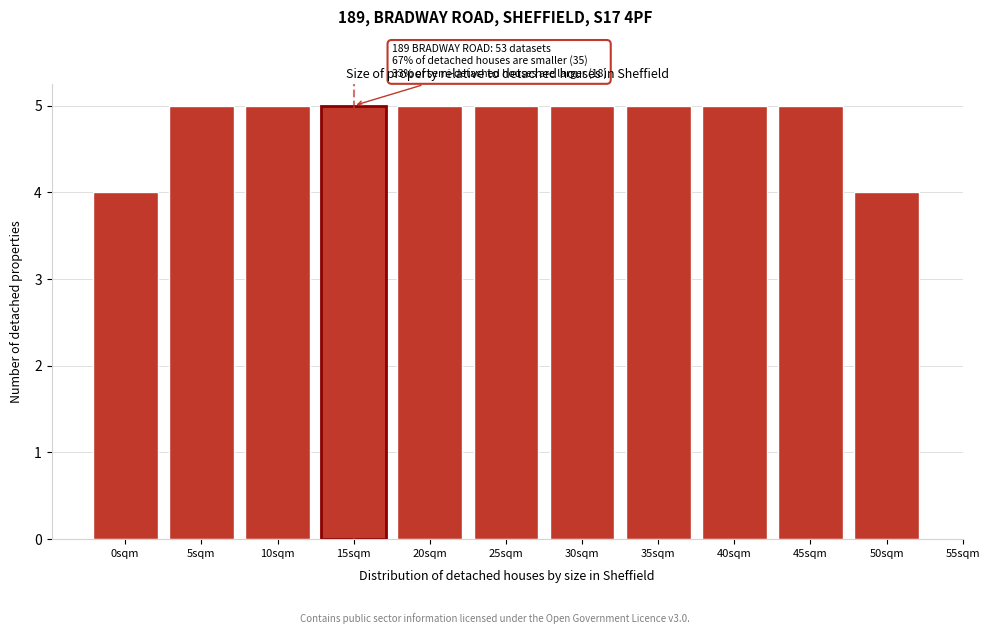

Reading left to right, list all the values displayed in this chart.

4	5	5	5	5	5	5	5	5	5	4